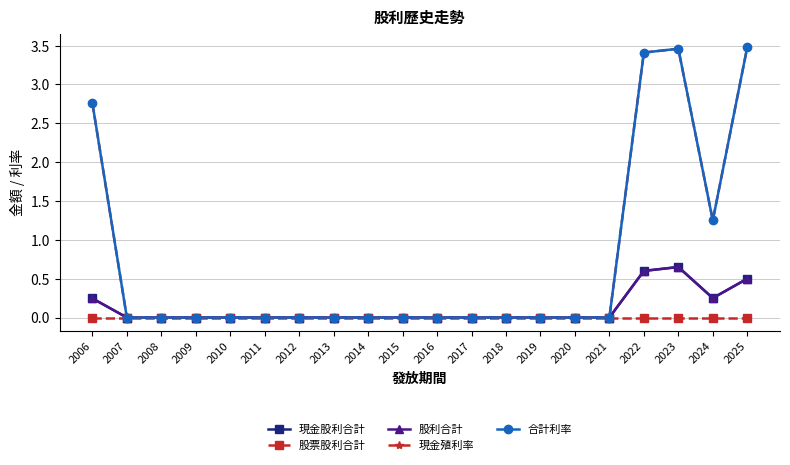

Does the chart have visible grid lines?

Yes